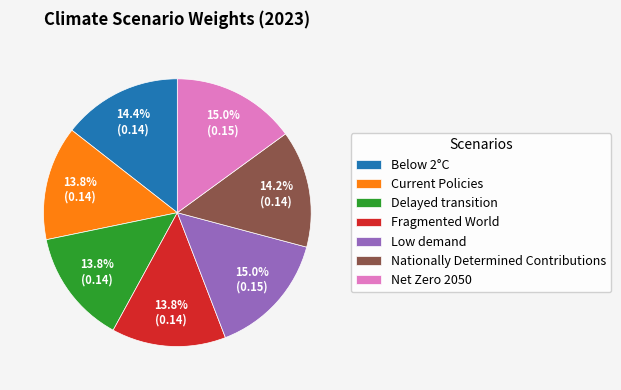

Combined, what portion of the pie is Nationally Determined Contributions and Low demand?

29.2%